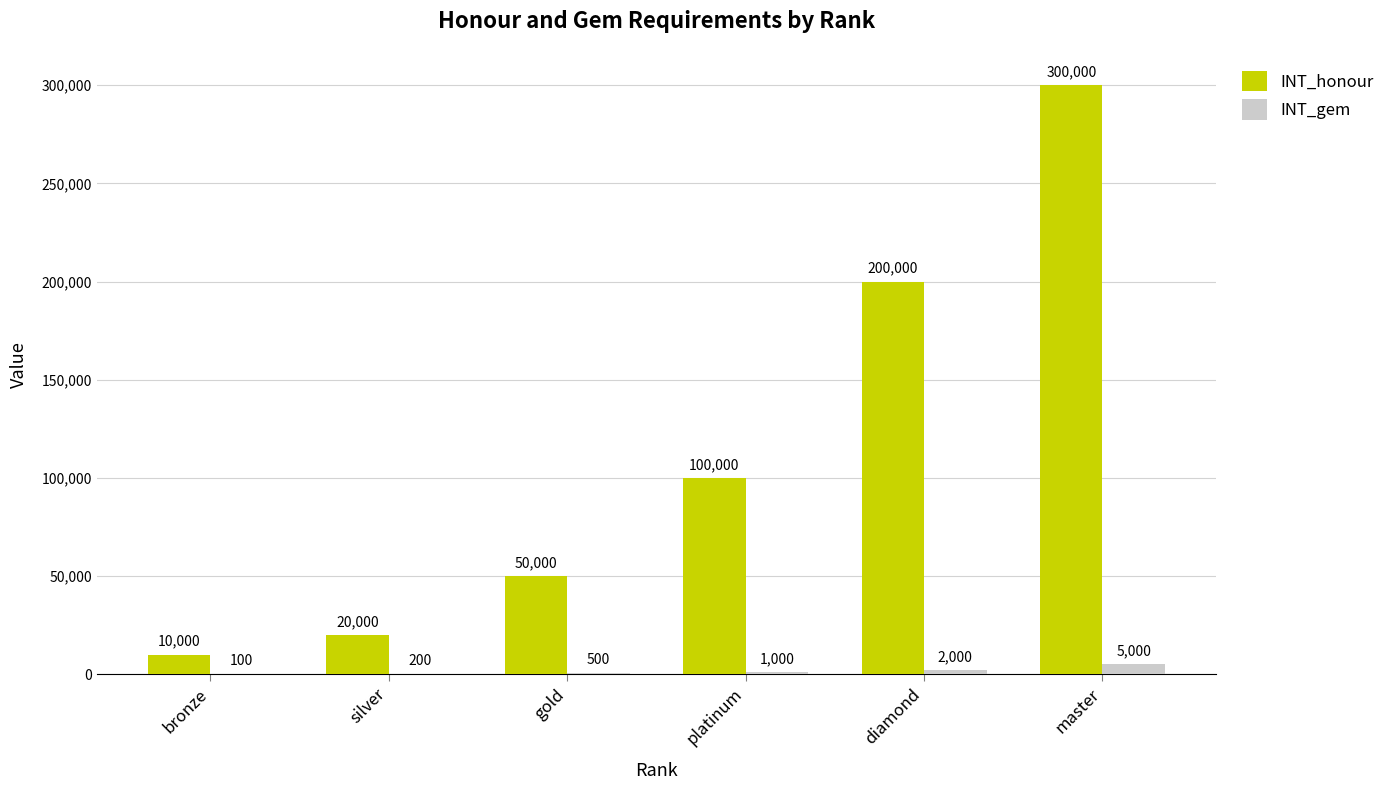

Reading right to left, what are all the values shown in this chart?

INT_honour: 300000	200000	100000	50000	20000	10000
INT_gem: 5000	2000	1000	500	200	100